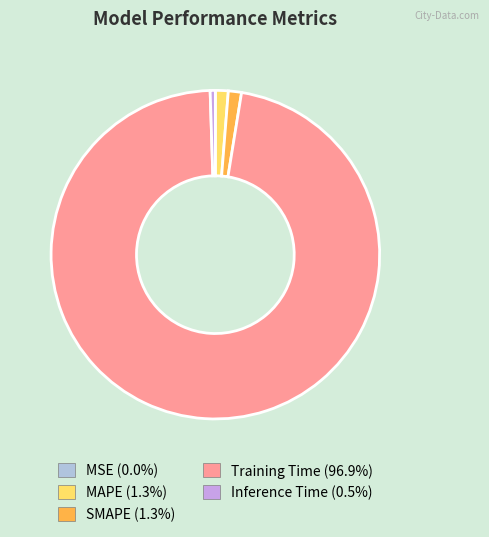

Is there any slice that represents more than half of the pie?

Yes